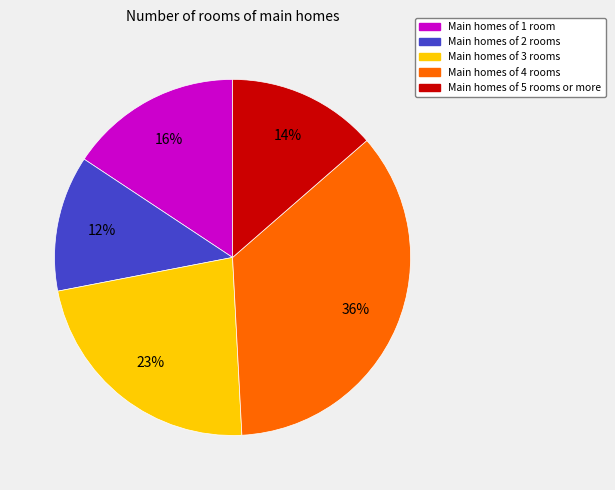

To the nearest percent, what is the average slice percentage?

20%